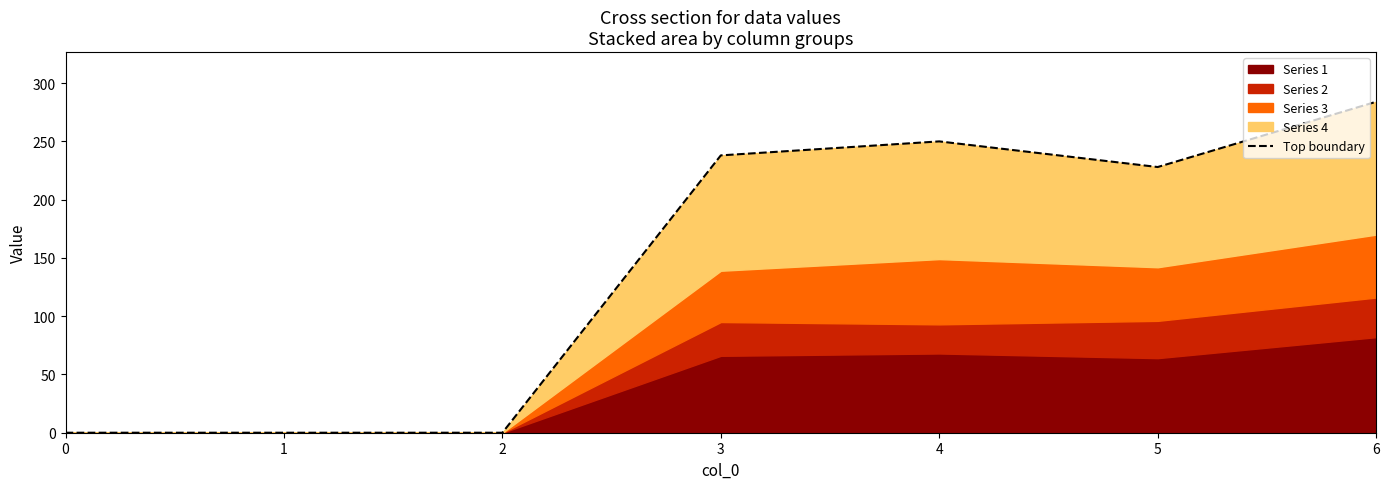

Which has a higher value, 1 or 4?

4